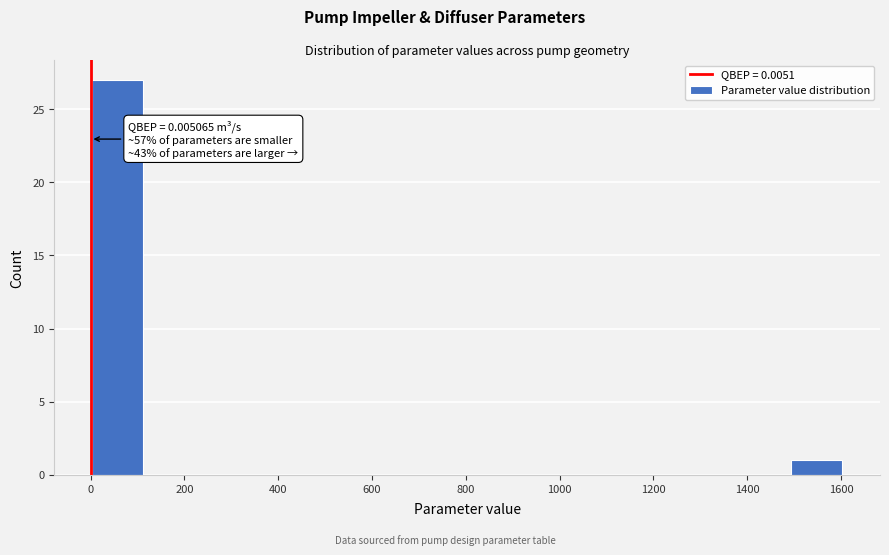

Which range on the x-axis has the tallest bar?

0 to 120